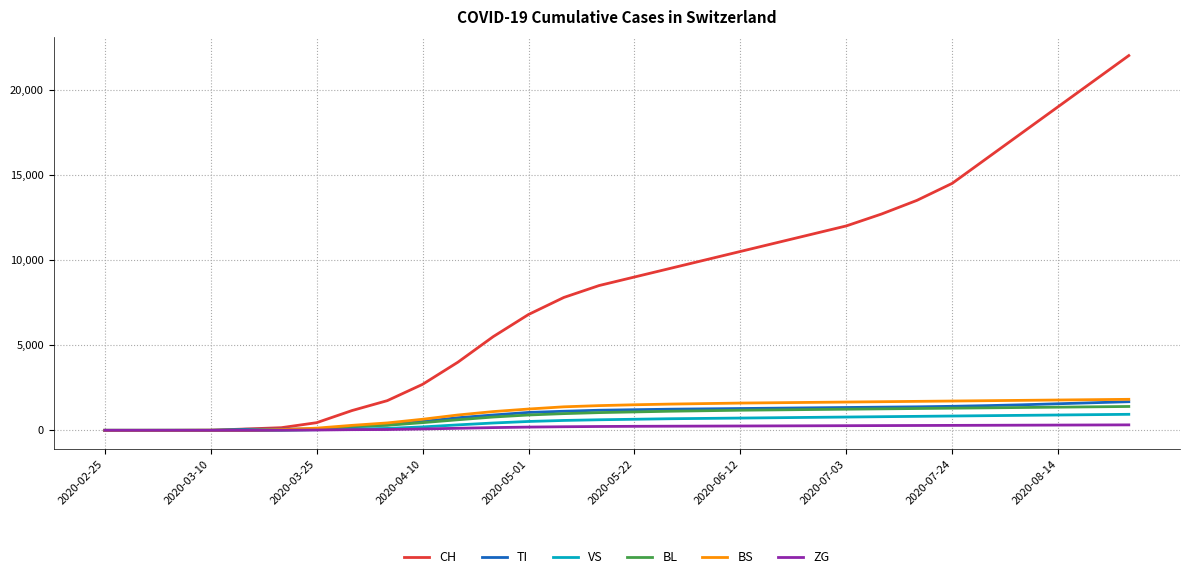

What is the average value of the BL series?

807